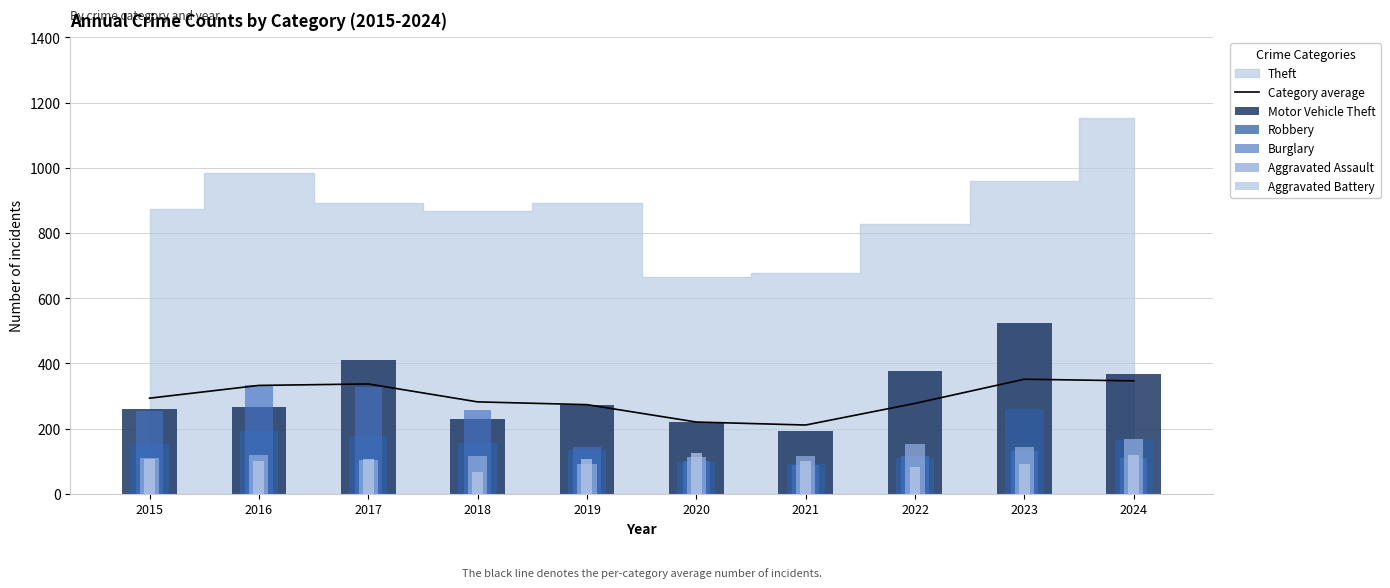

At how many categories does at least one series exceed 168?

10